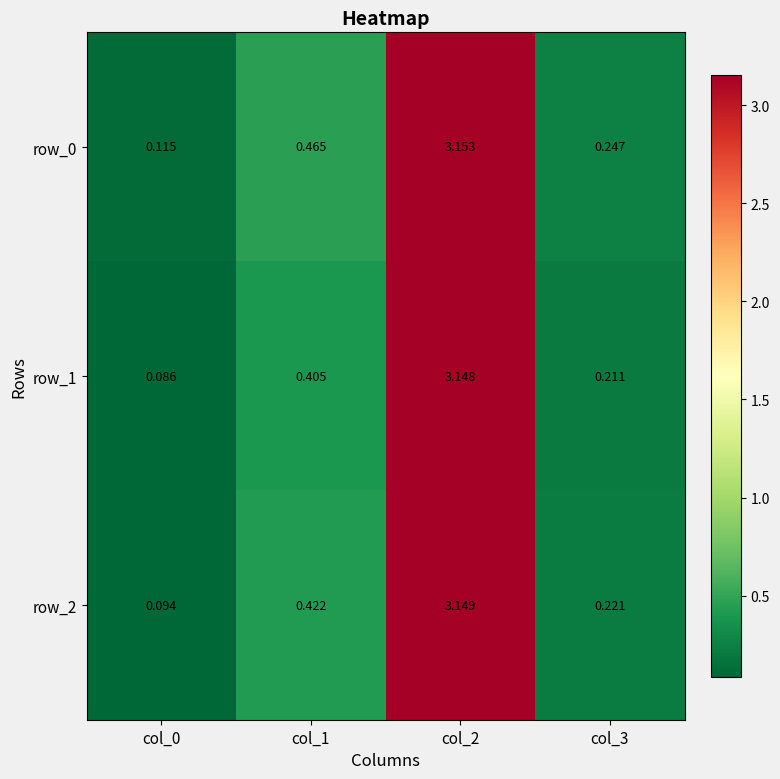

At how many categories does at least one series exceed 0?

4